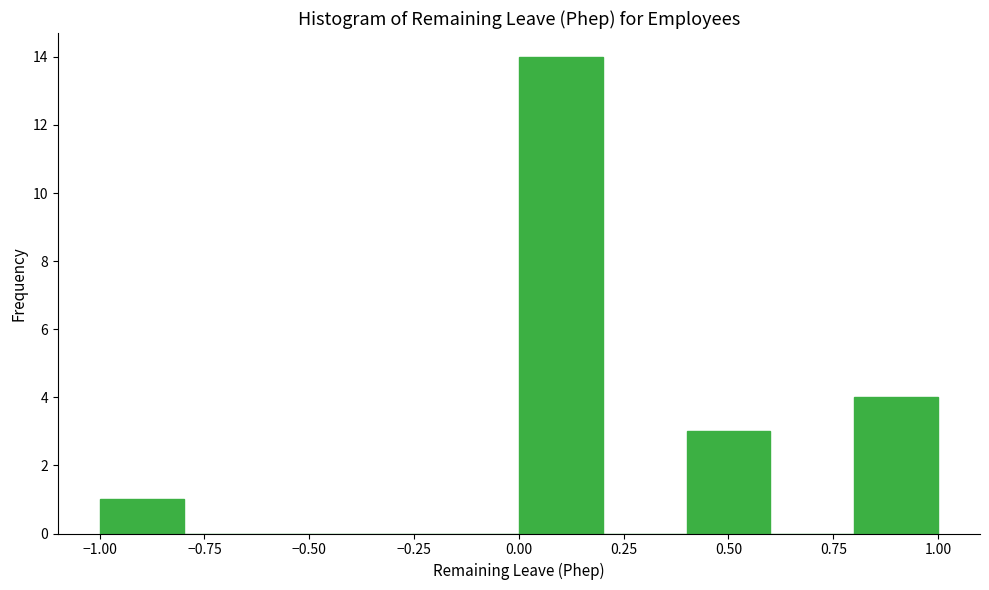

Which range on the x-axis has the tallest bar?

0.0 to 0.2